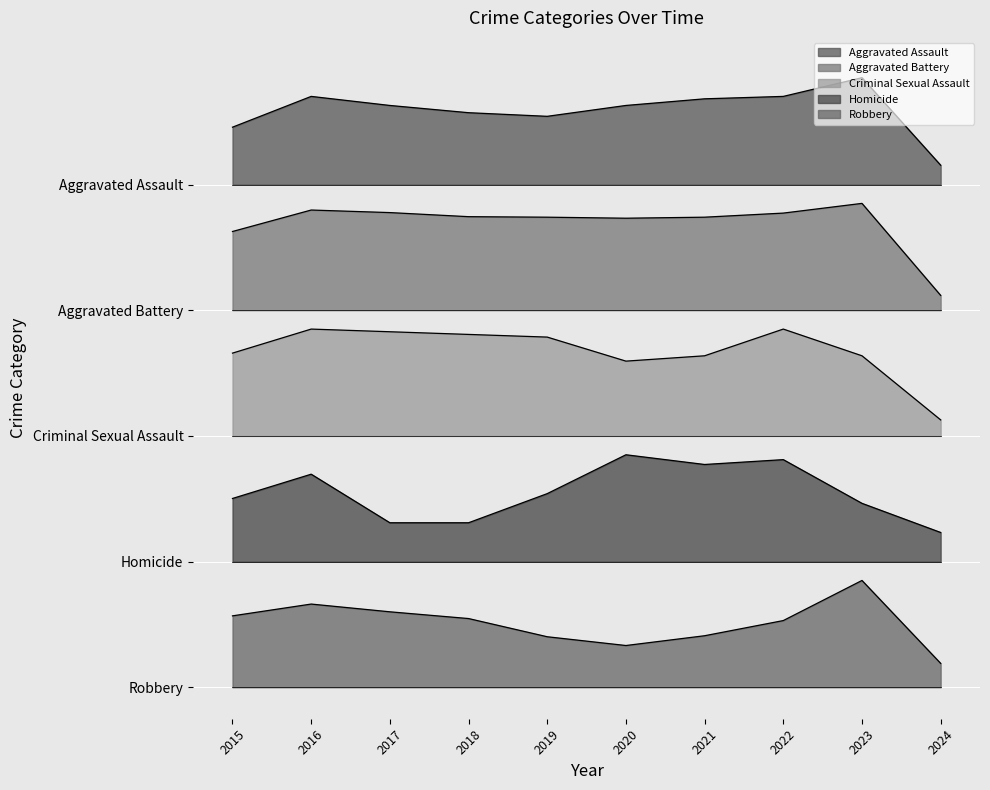

Which series changed the most between 2015 and 2022?

Homicide